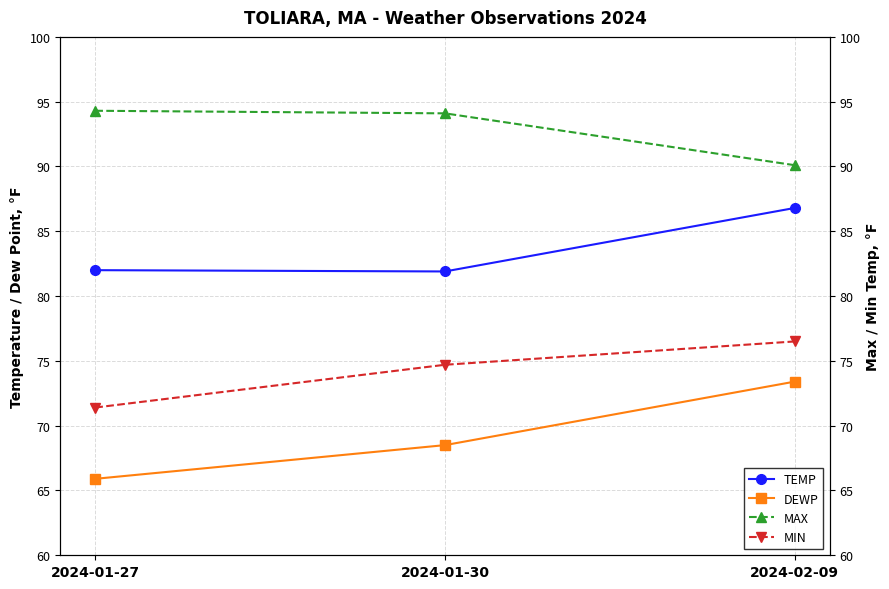

What is the lowest value of the MIN series?

71.4